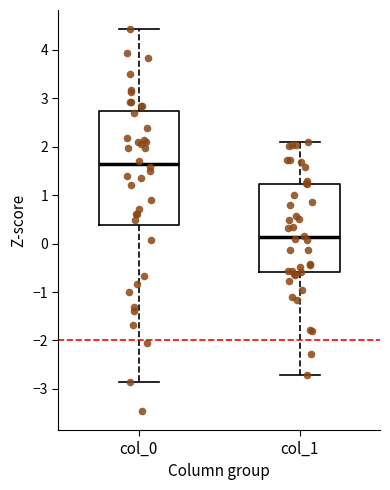

Where does the median line of the box for col_0 sit on the y-axis? The values are not printed on the chart, so give them approximately, as read against the axis.

1.6